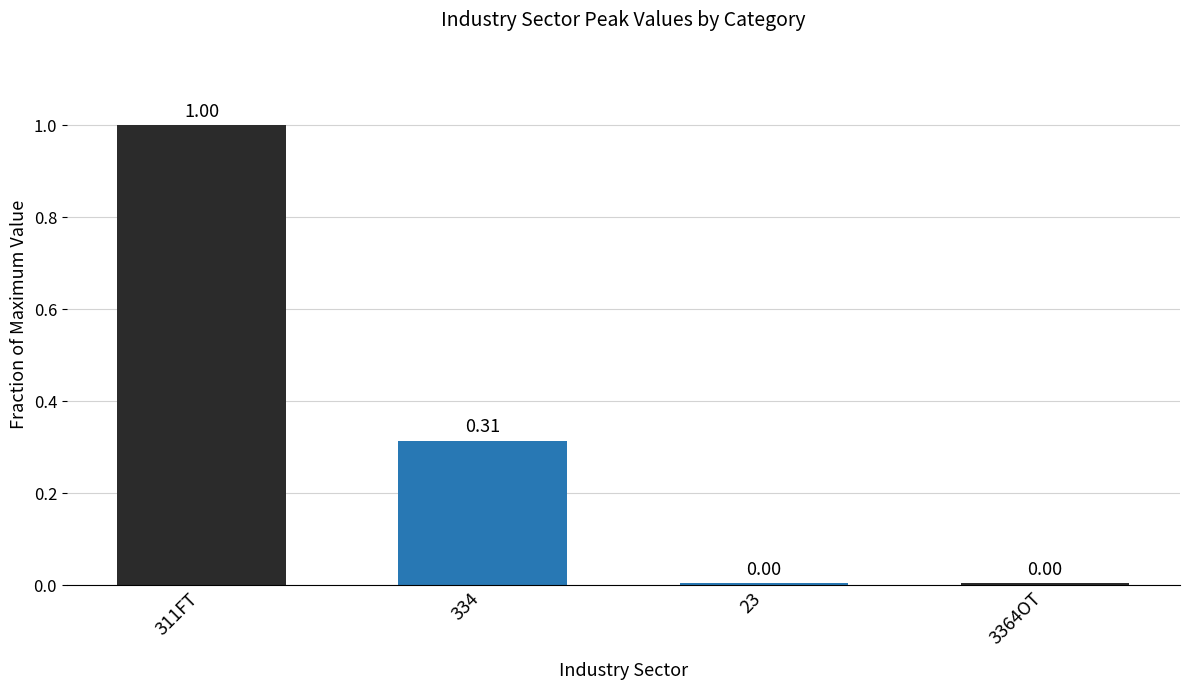

What is the label of the 3rd bar from the left?

23